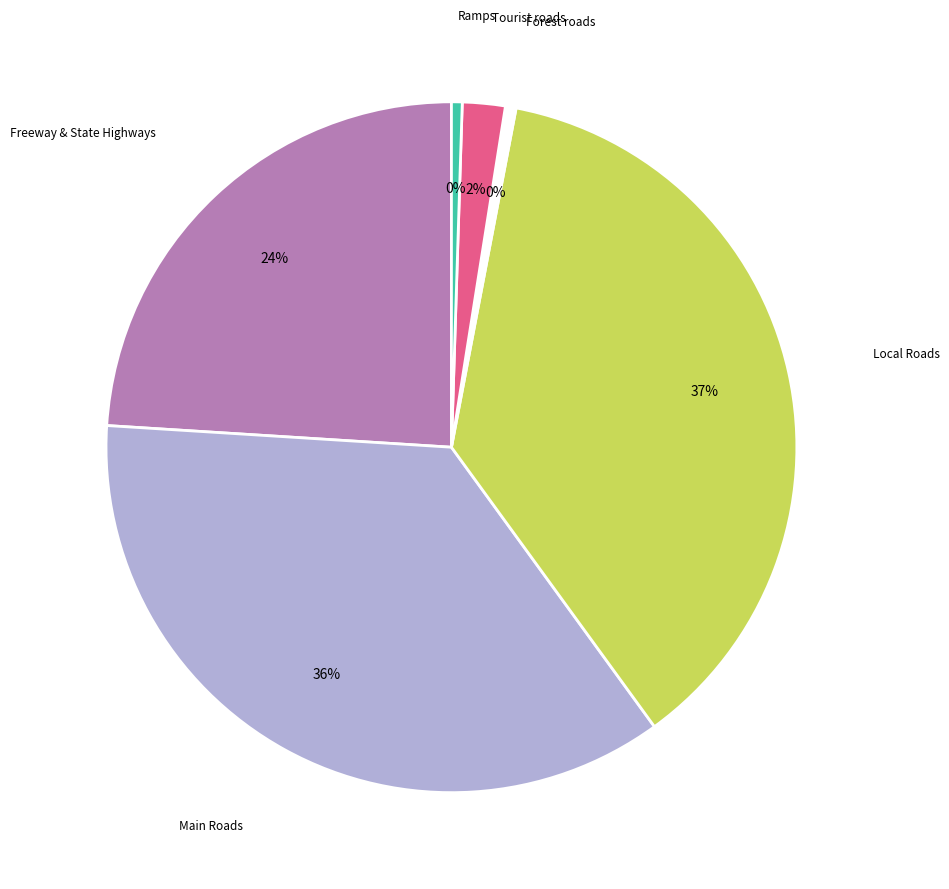

Does any single category account for the majority?

No